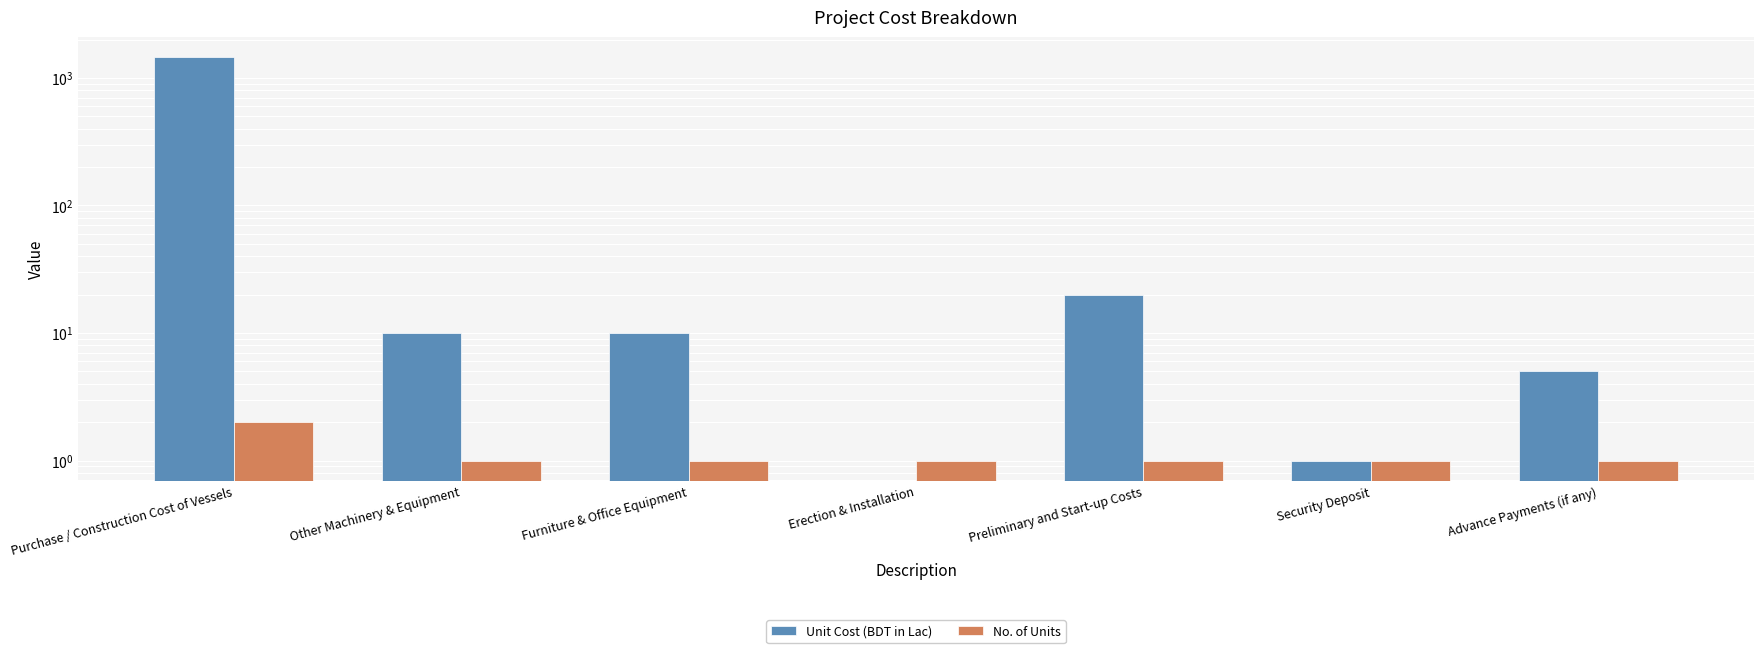

Reading left to right, list all the values displayed in this chart.

Unit Cost (BDT in Lac): 1450	10	10	0	20	1	5
No. of Units: 2	1	1	1	1	1	1